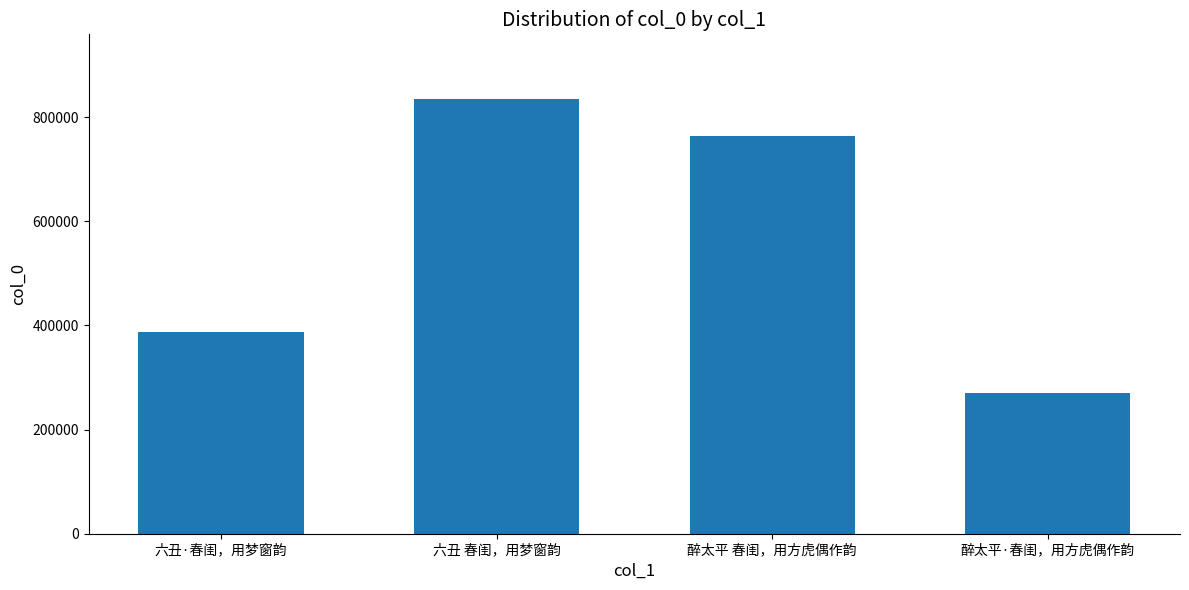

Between 六丑·春闺，用梦窗韵 and 六丑 春闺，用梦窗韵, which is larger?

六丑 春闺，用梦窗韵